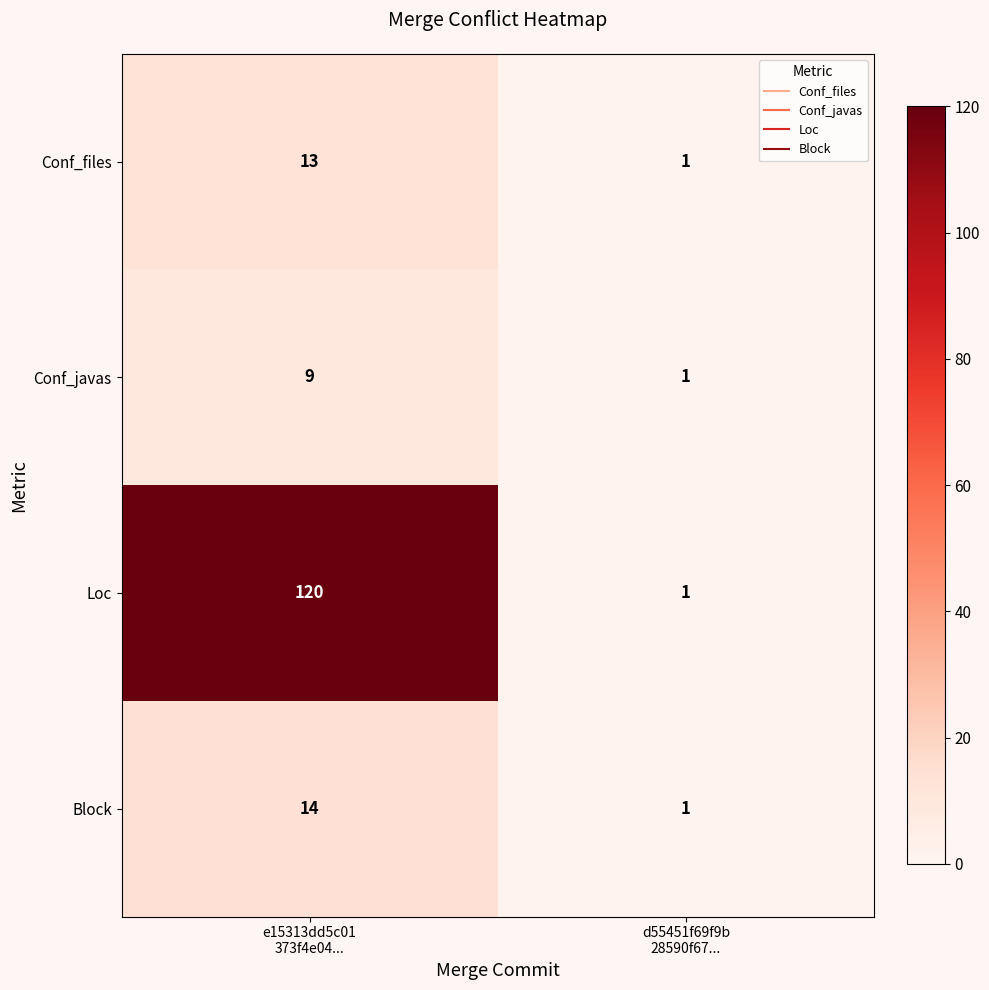

What is the maximum value for Block?

14